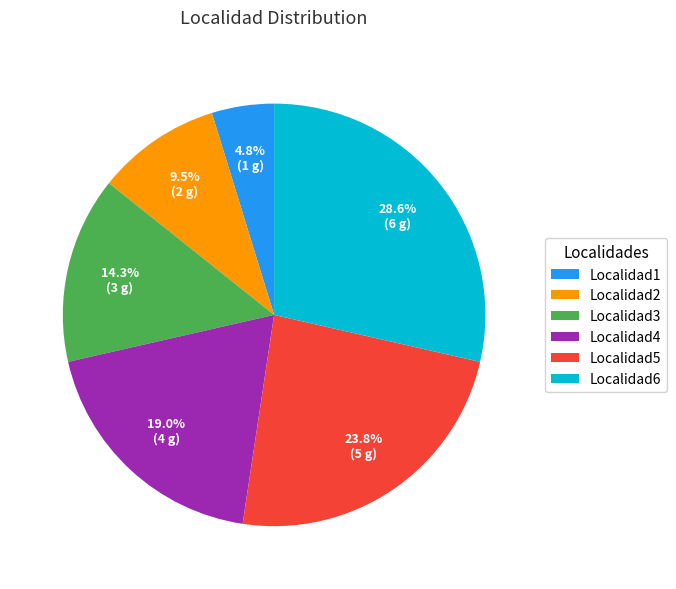

What percentage is NOT represented by Localidad5?

76.2%